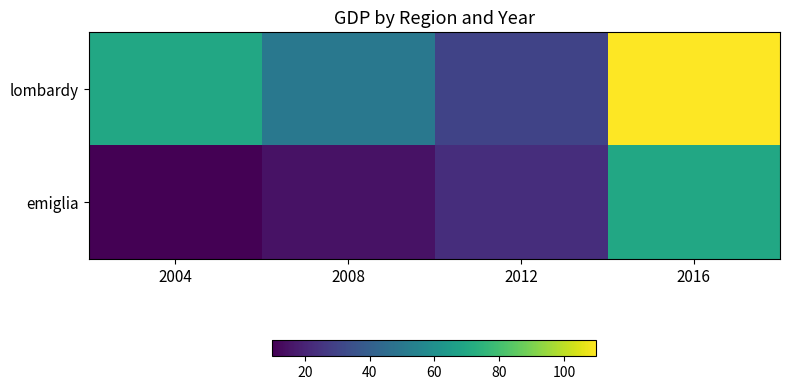

Reading left to right, extract all data points from this chart.

lombardy: 2004=70	2008=50	2012=30	2016=110
emiglia: 2004=10	2008=15	2012=23	2016=70